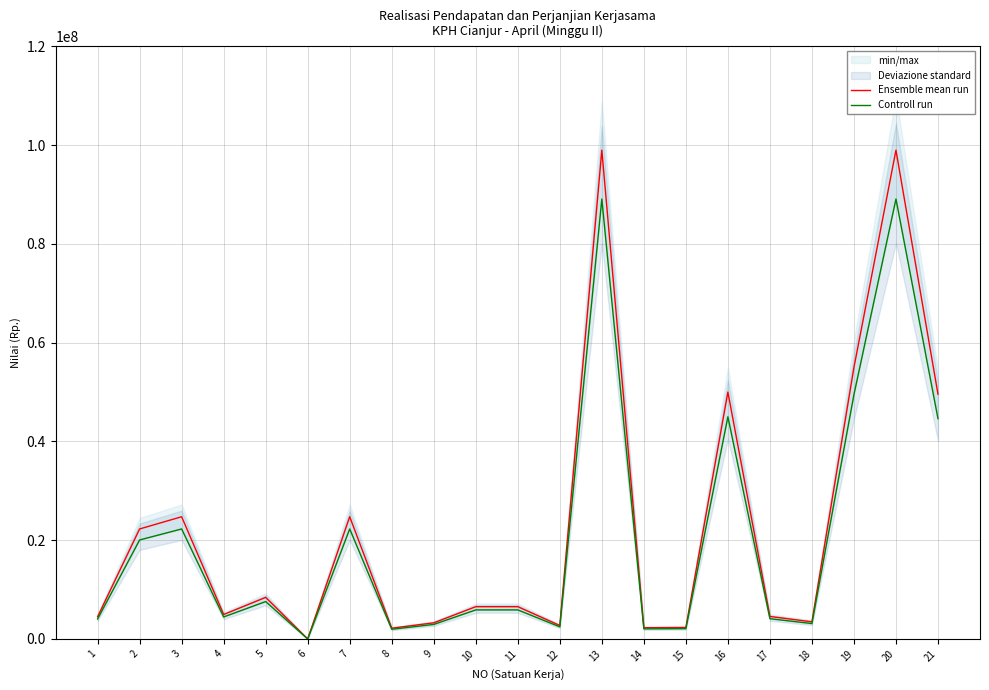

True or false: Ensemble mean run and Controll run intersect in this chart.

False